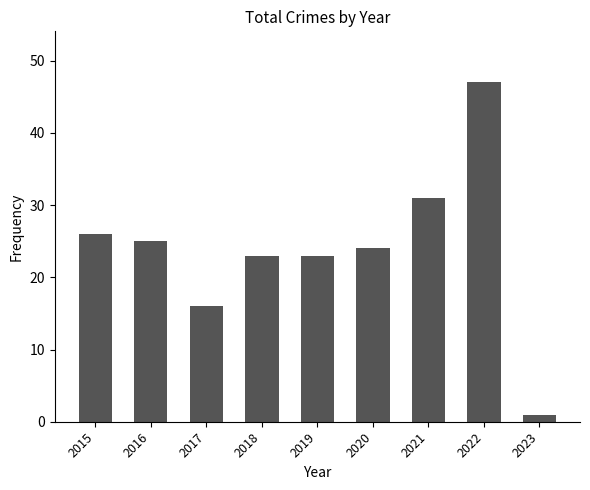

The value at 2016 is 34. True or false?

False